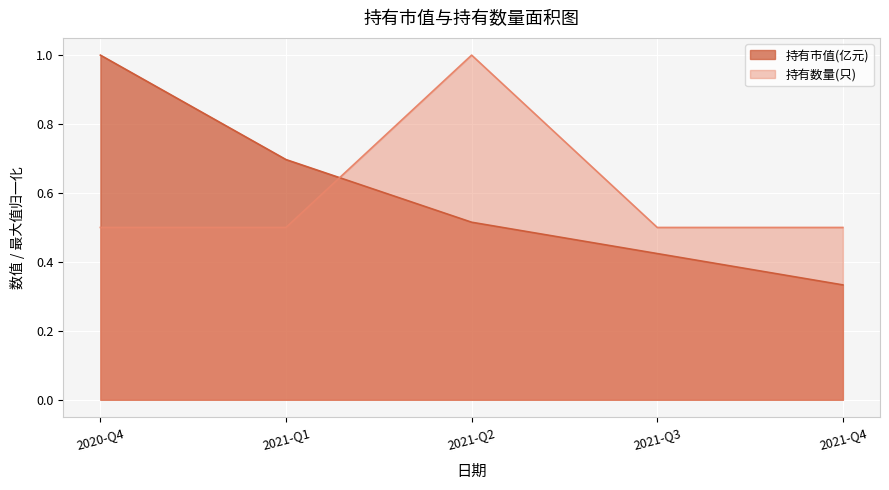

What is the maximum value shown in the chart?

1.0